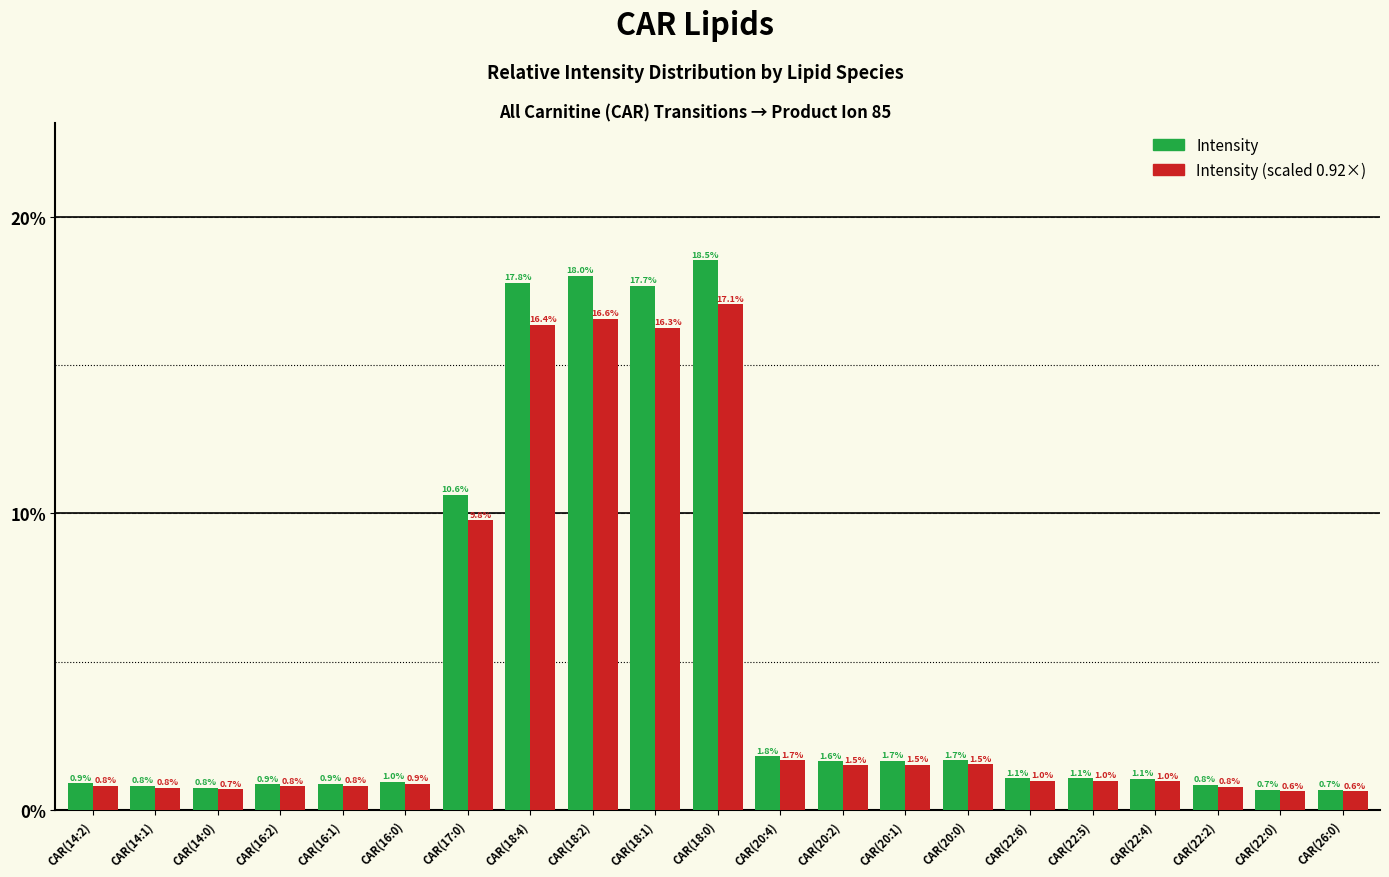

What is the spread (max minus min) of values at CAR(14:2)?

0.1